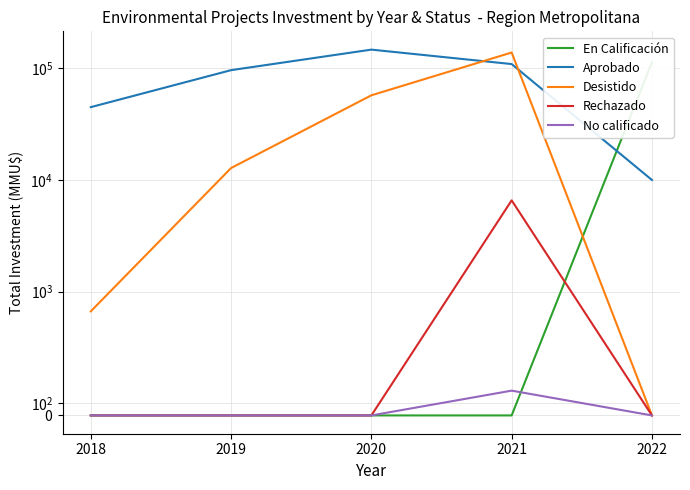

At which label does Desistido reach its minimum?

2022